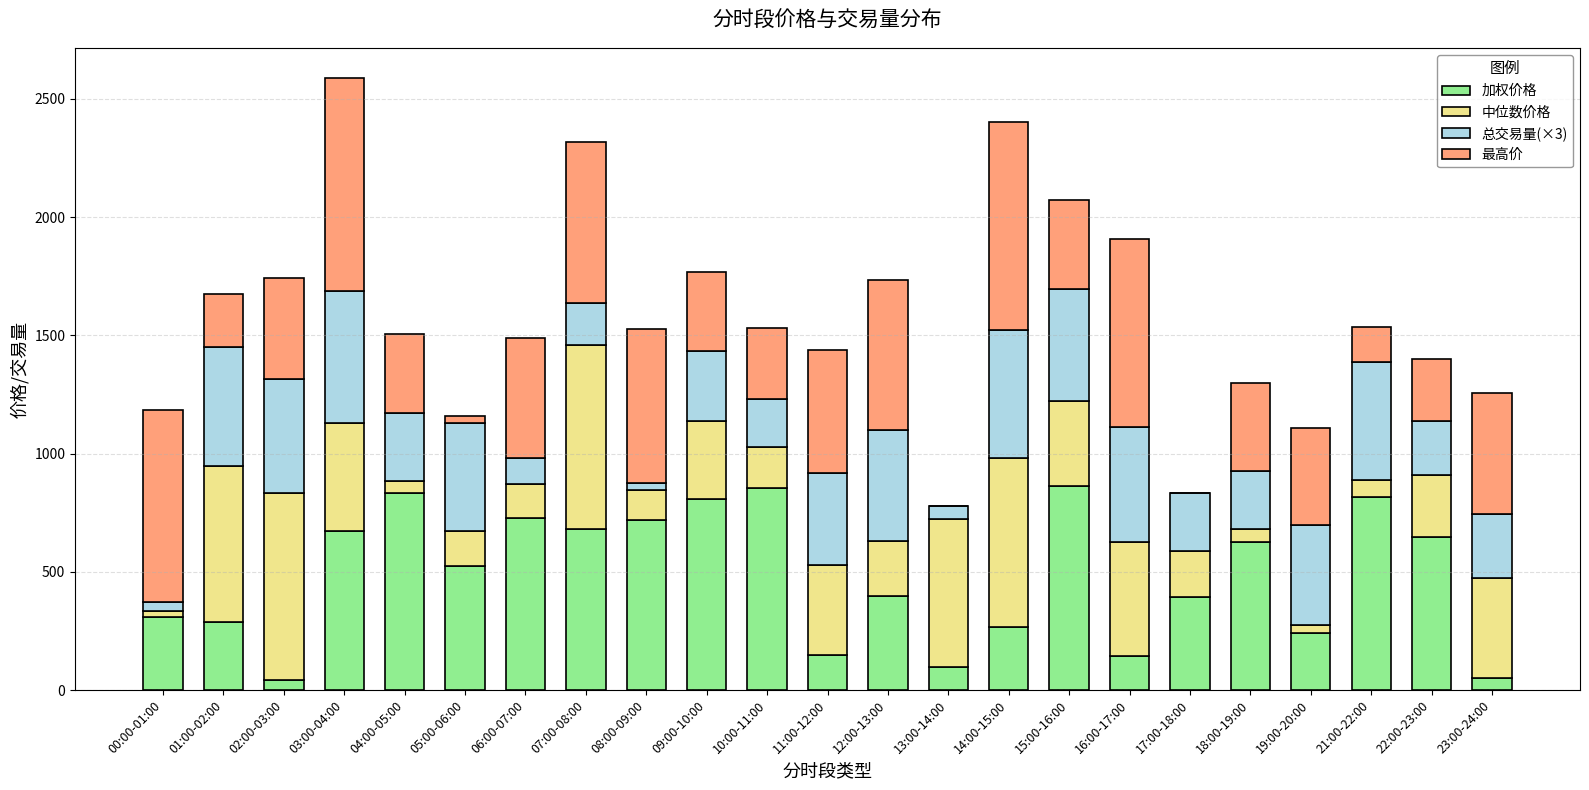

Does the chart contain stacked bars?

Yes